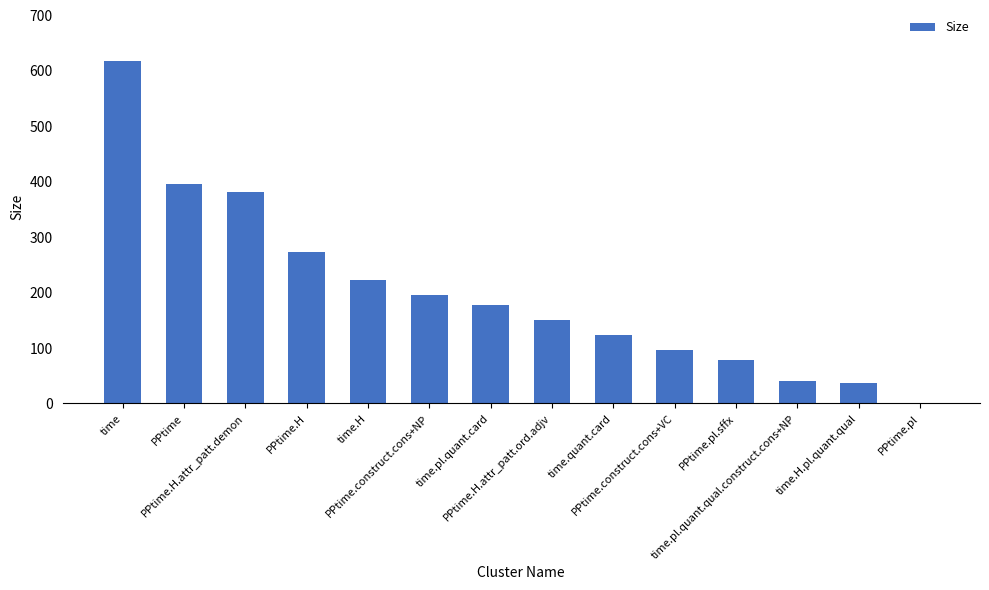

How many values are above zero?

13